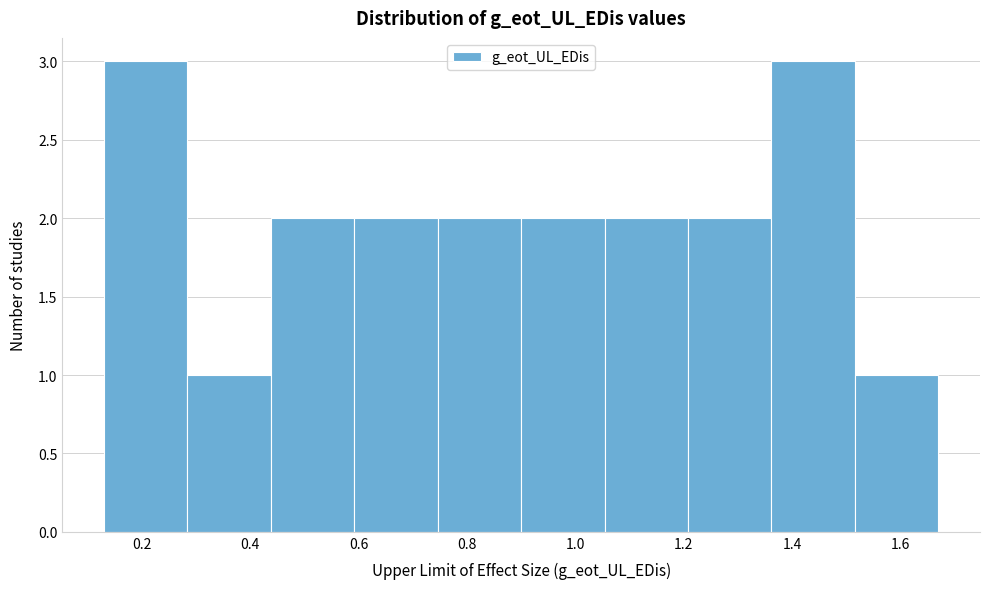

What is the height of the bar covering 1.362 to 1.516 on the x-axis? Neither the bar edges nor the heights are printed on the chart, so give them approximately, as read against the axes.

3